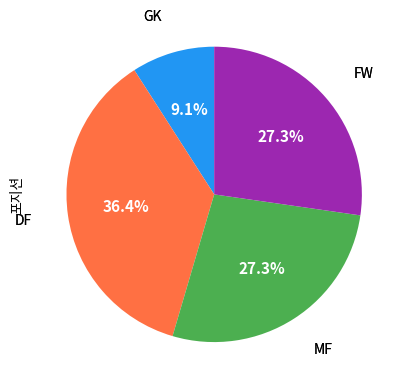

Does any single category account for the majority?

No